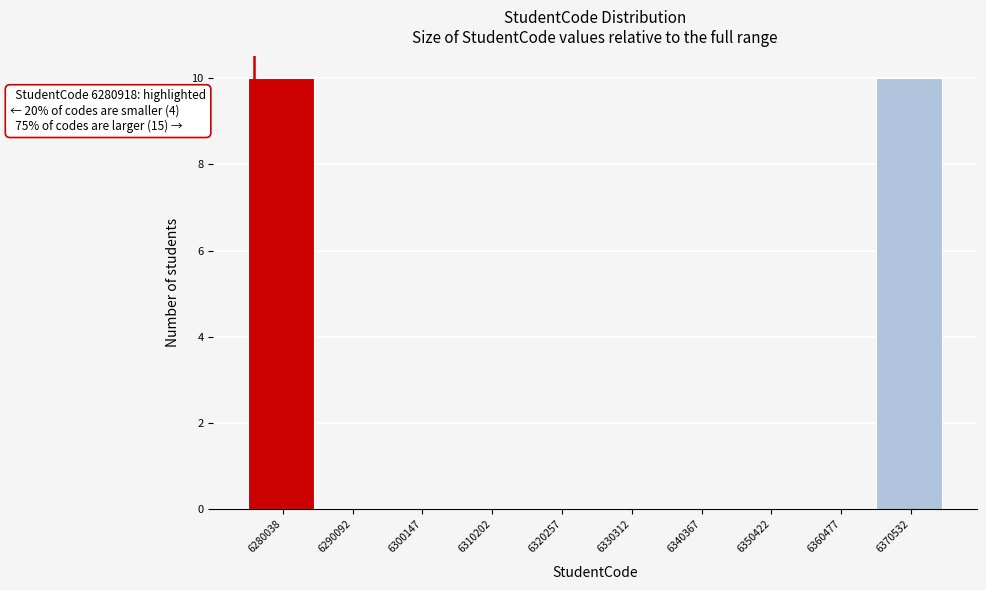

Reading right to left, list all the values displayed in this chart.

6370532=10	6360477=0	6350422=0	6340367=0	6330312=0	6320257=0	6310202=0	6300147=0	6290092=0	6280038=10